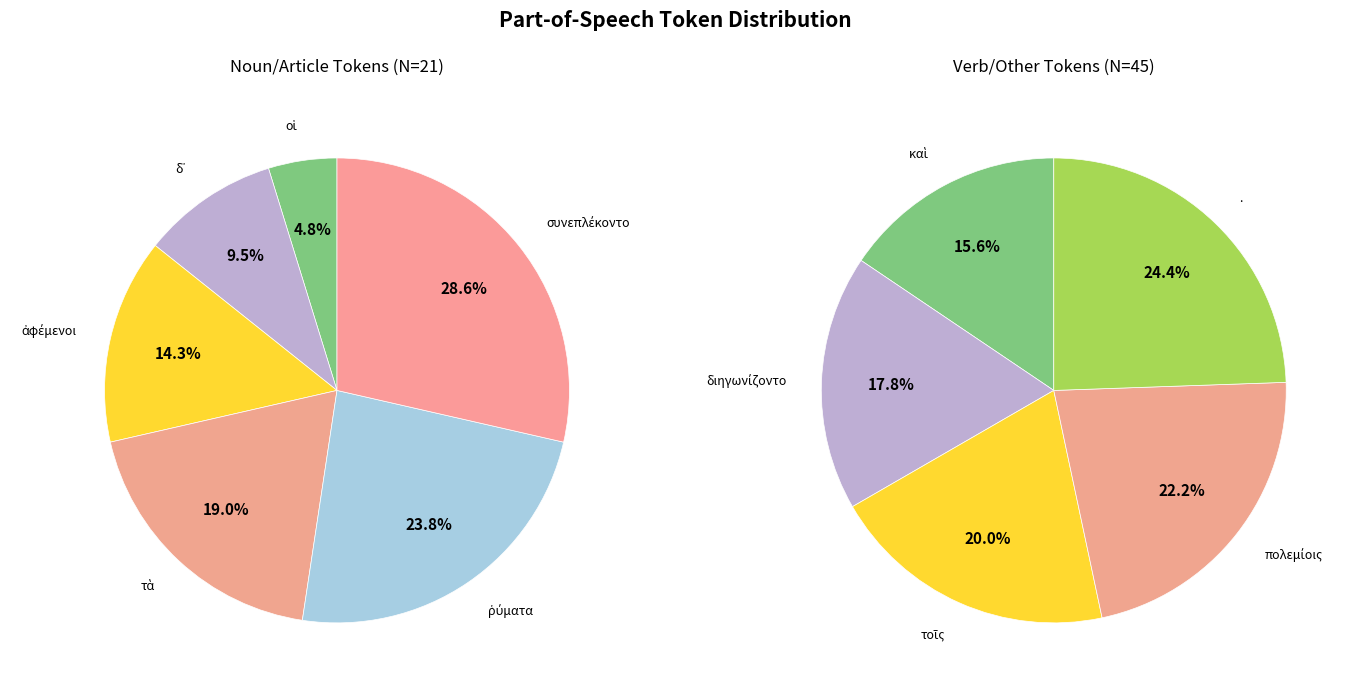

How many segments does this pie chart have?

11